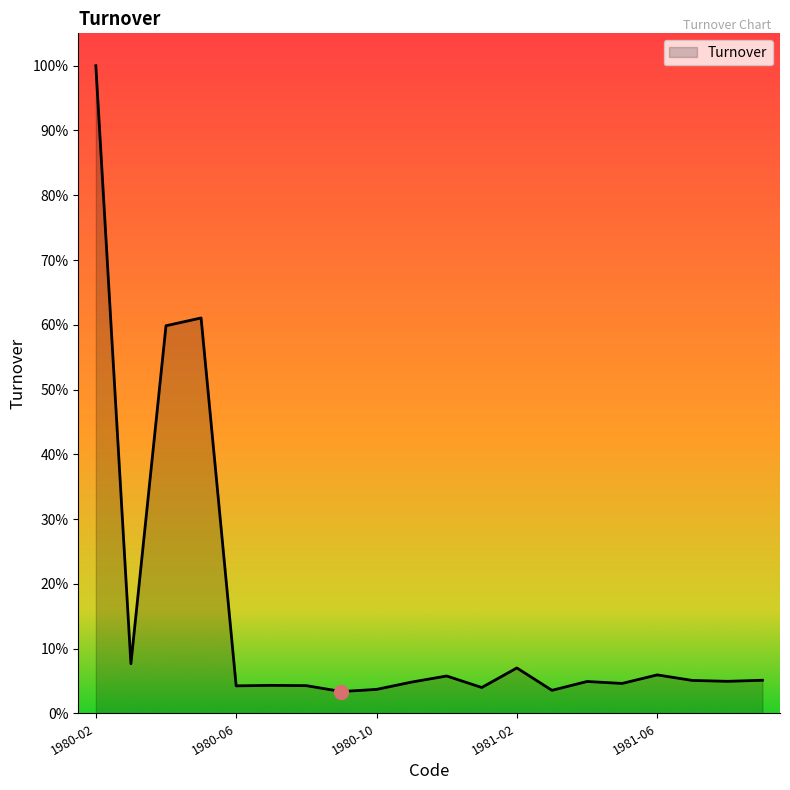

Is this an area chart (filled region under the line)?

Yes